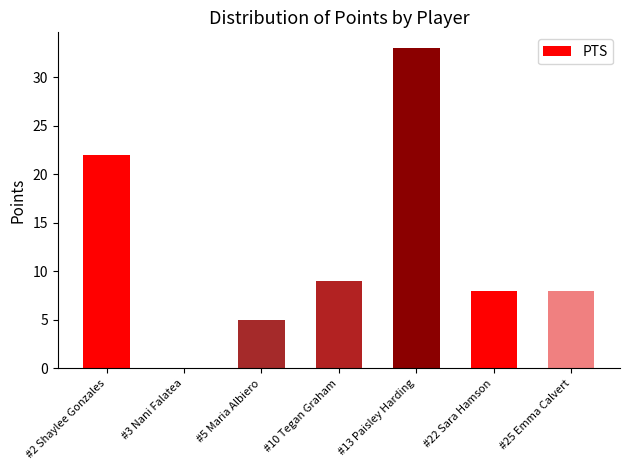

What is the maximum value shown in the chart?

33